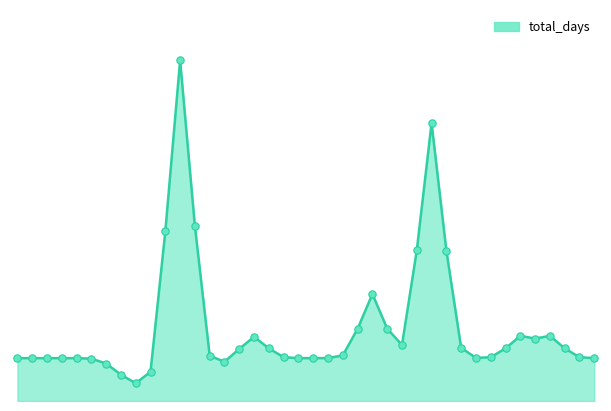

How many lines are shown in the chart?

1